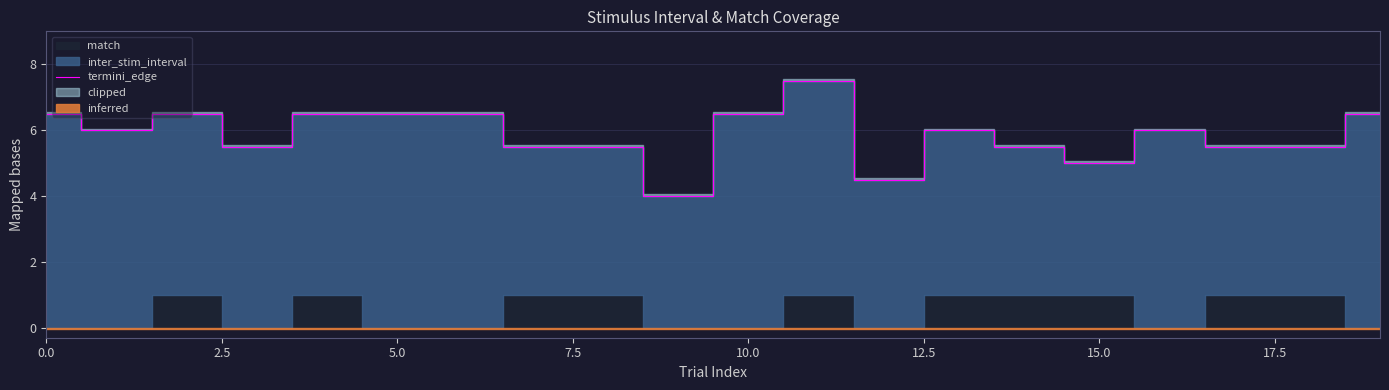

What is the highest value of the termini_edge series?

7.5